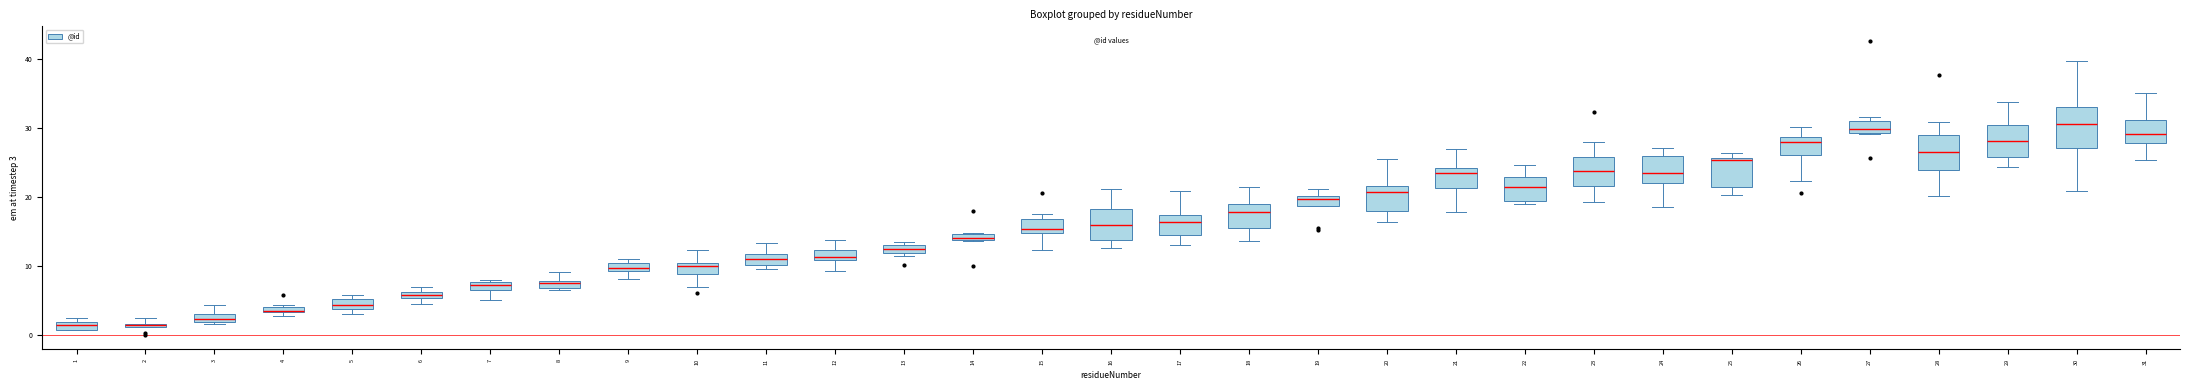

Where is the lower edge of the box at x = 7 on the y-axis? The values are not printed on the chart, so give them approximately, as read against the axis.

7